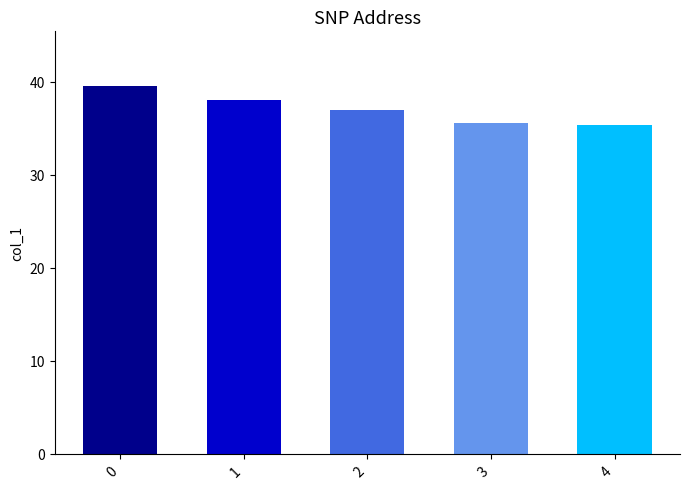

What is the value of the 3rd bar from the left?

36.9